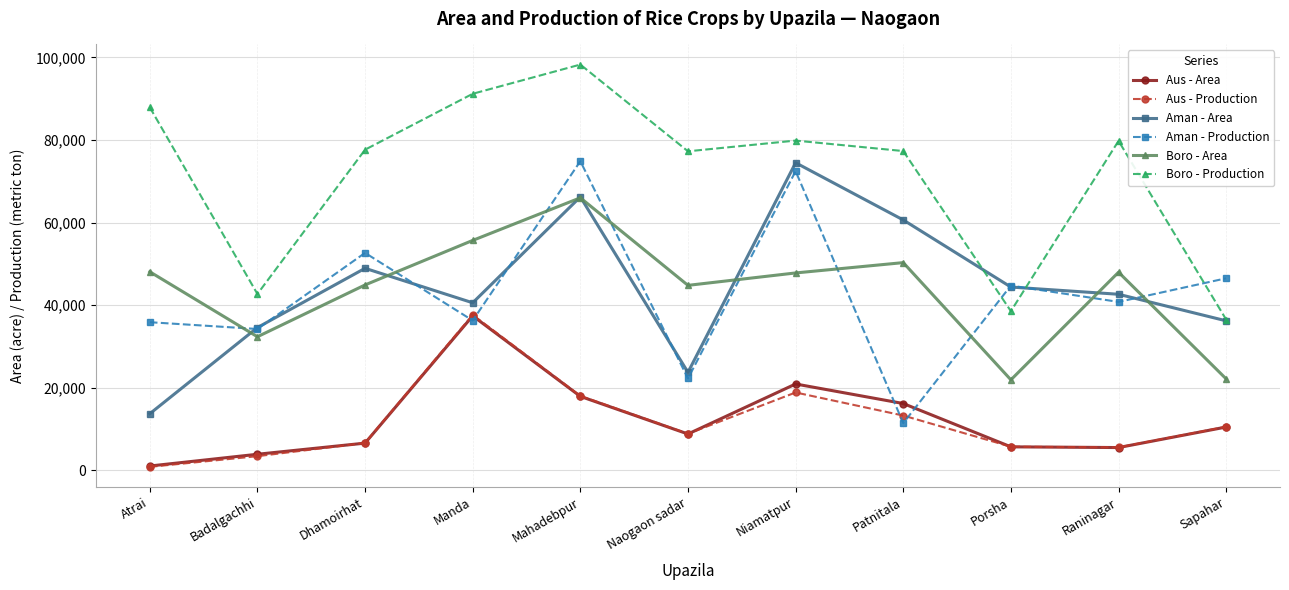

How many times do Aman - Production and Boro - Production cross each other?

3